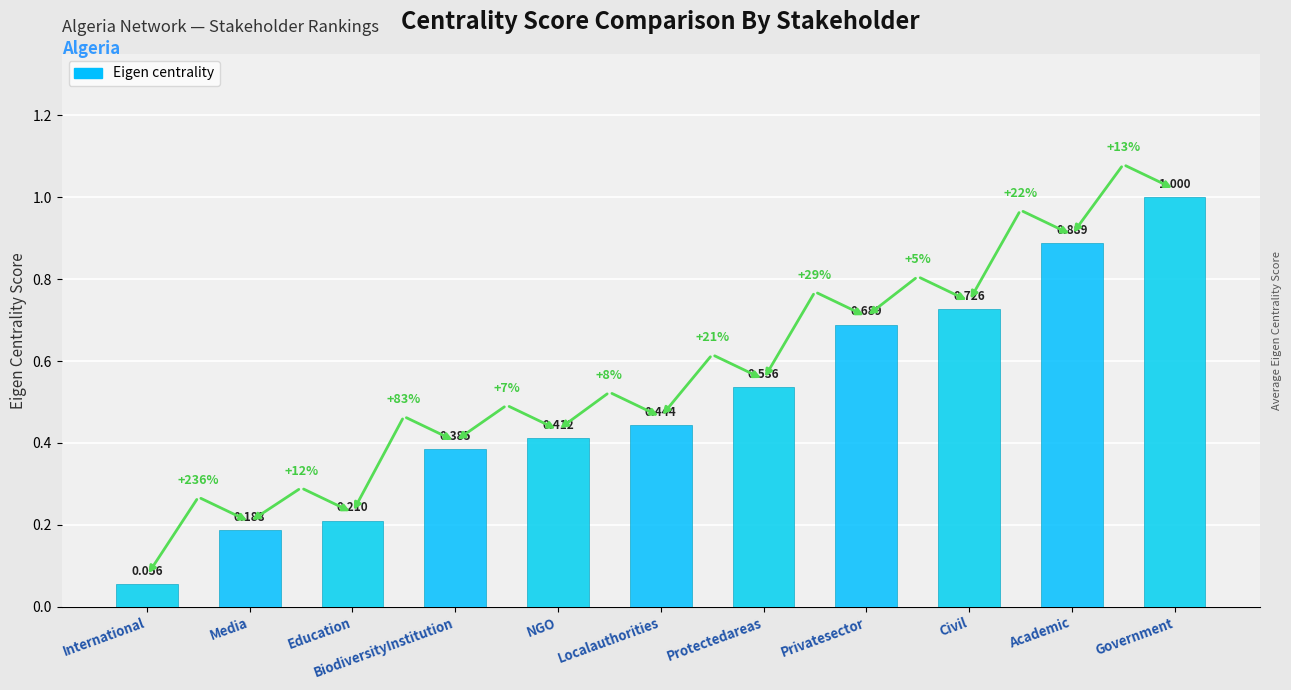

What is the label of the 8th bar from the left?

Privatesector